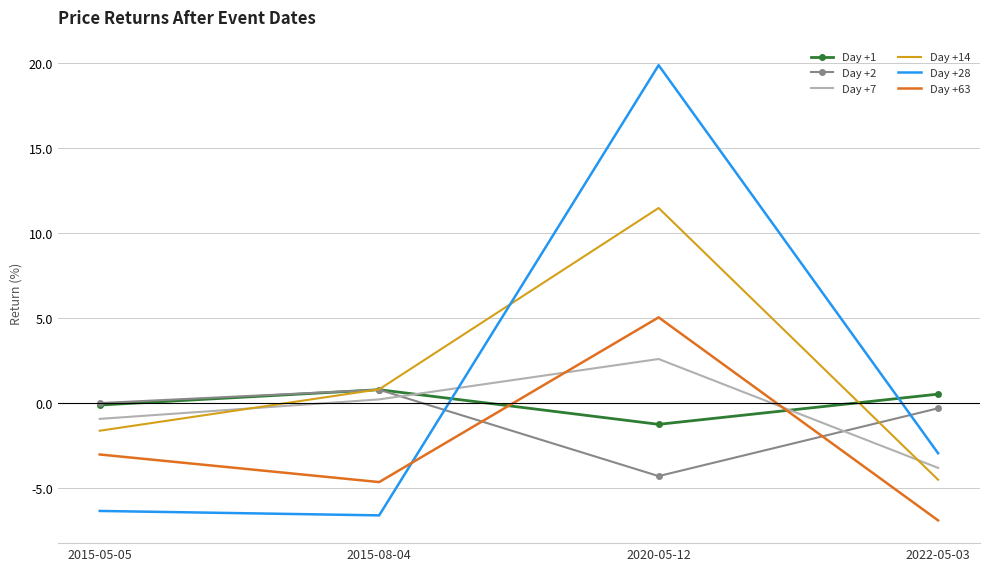

What is the average value of the Day +14 series?

1.5